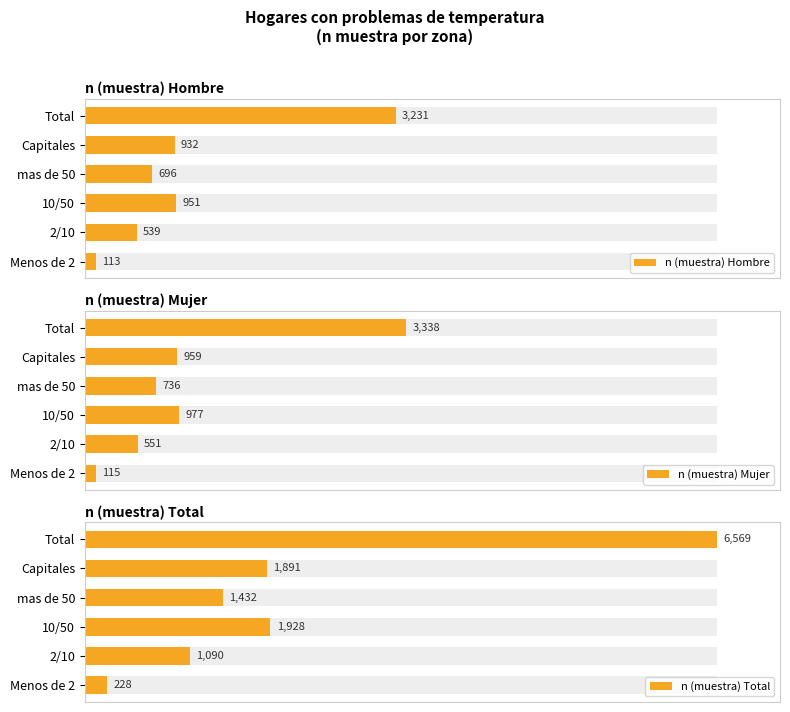

Which series changed the most between 10/50 and Total?

n (muestra) Total